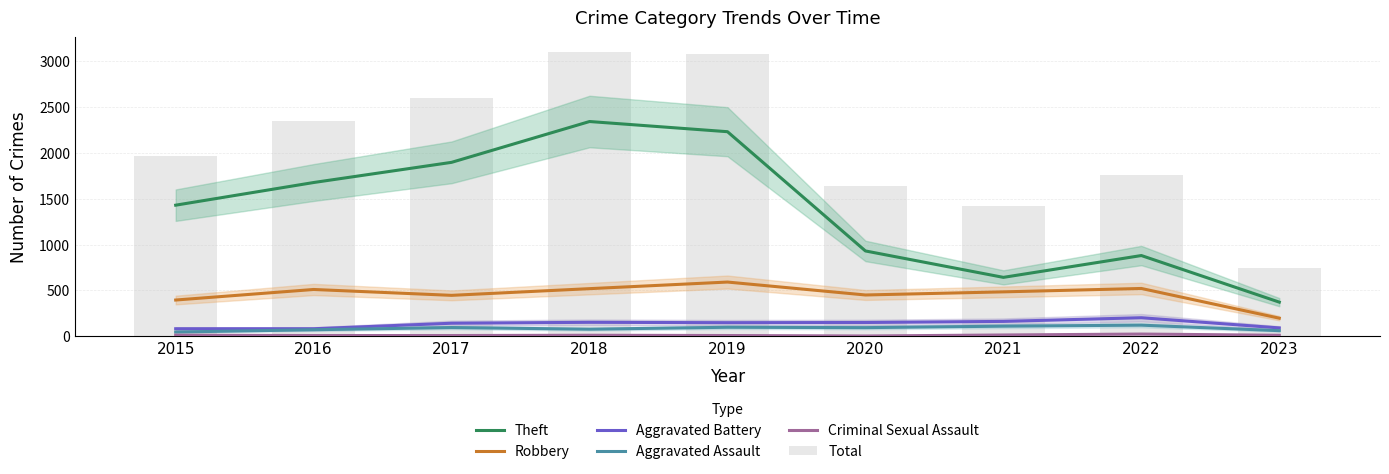

The value of Theft at 2017 is 999. True or false?

False